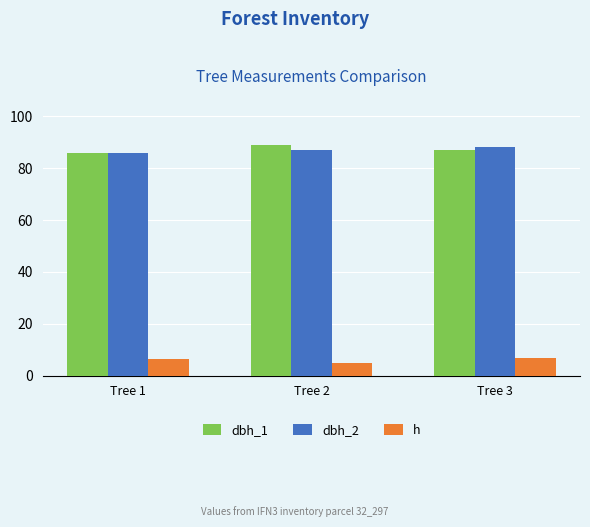

Which category has the lowest value in the h series?

Tree 2